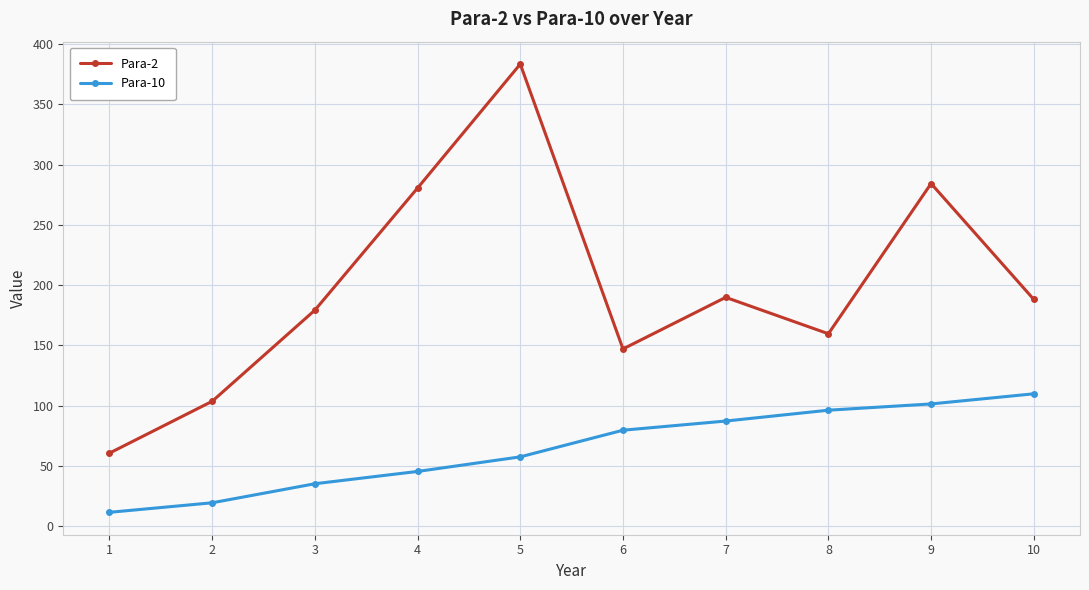

Which series has the largest range (max minus min)?

Para-2